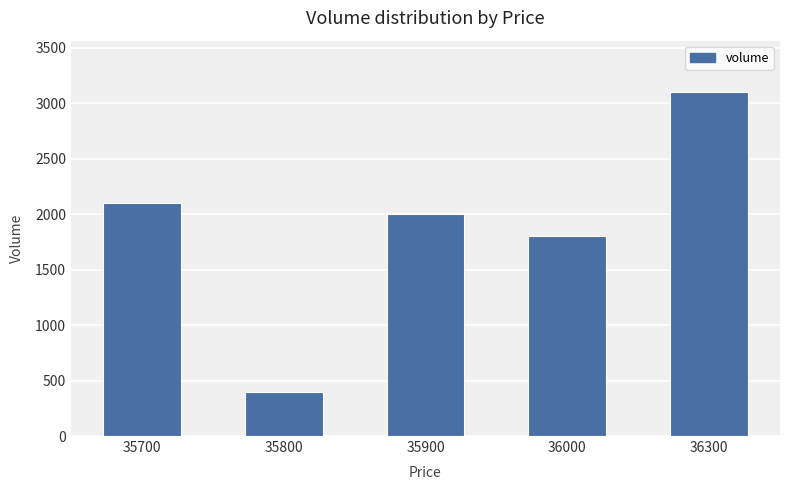

List the labels in order of value, largest first.

36300, 35700, 35900, 36000, 35800